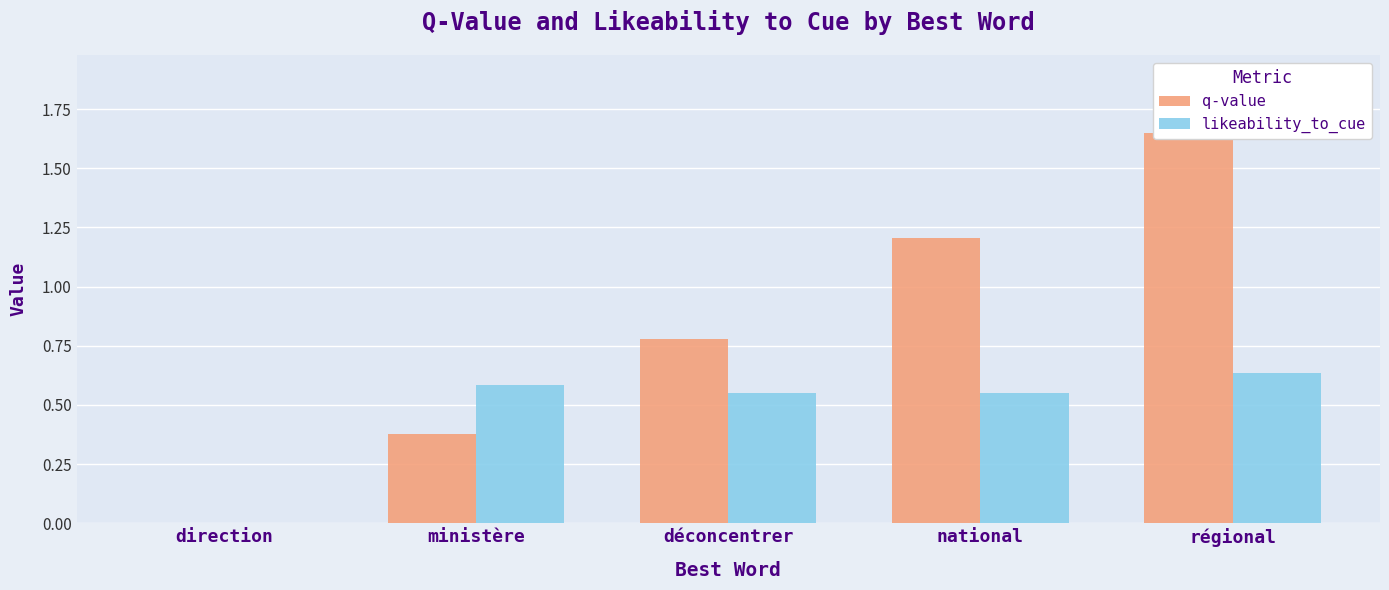

True or false: q-value has a value of 0.7 at national.

False